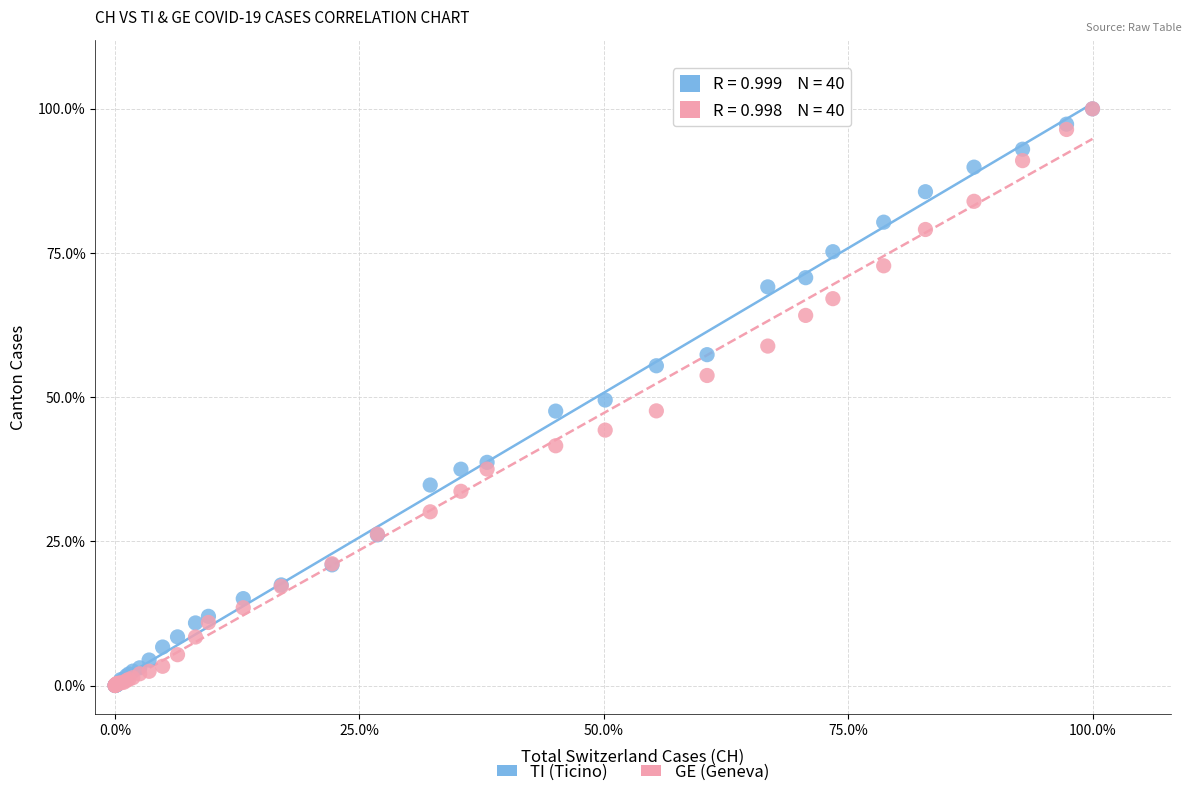

What are all the series names shown in the legend?

TI (Ticino), GE (Geneva)